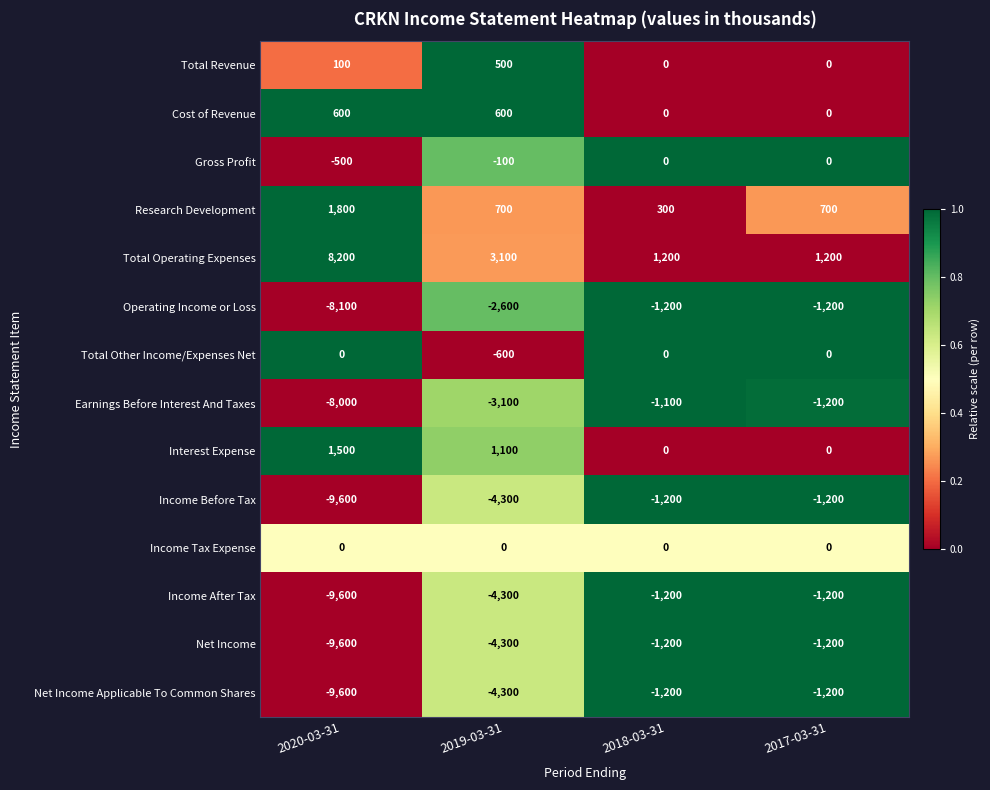

What is the spread (max minus min) of values at 2017-03-31?

2400